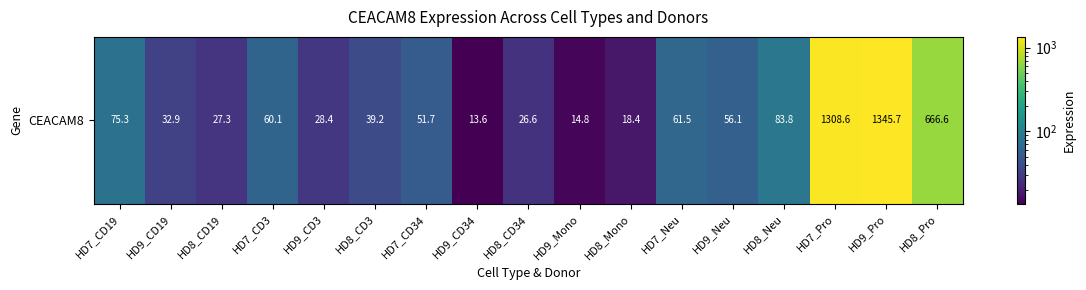

What is the smallest value displayed?

13.6